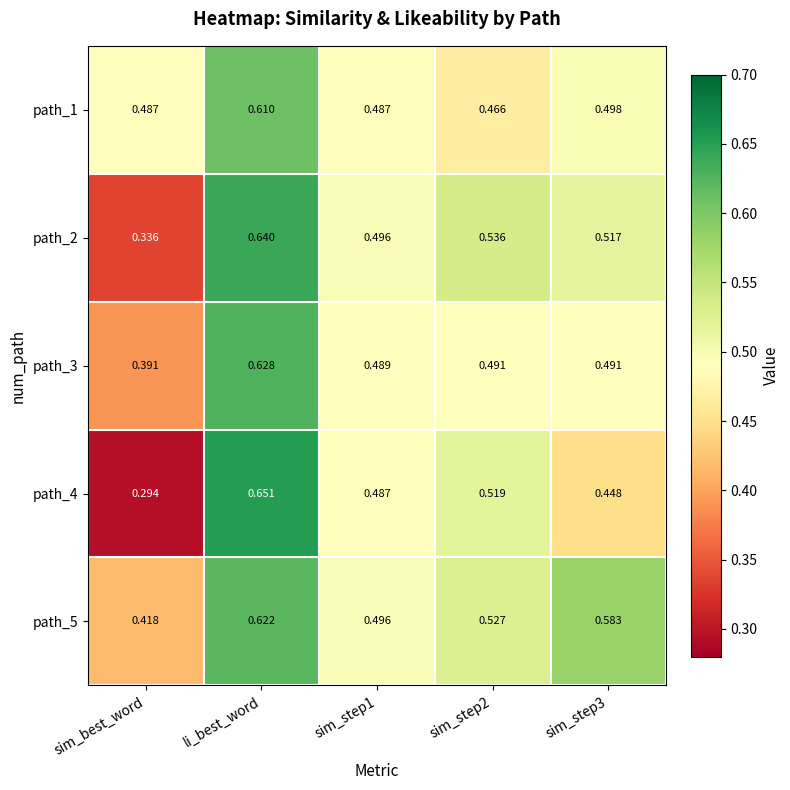

At sim_step3, list the series in order from smallest to largest.

path_4, path_3, path_1, path_2, path_5